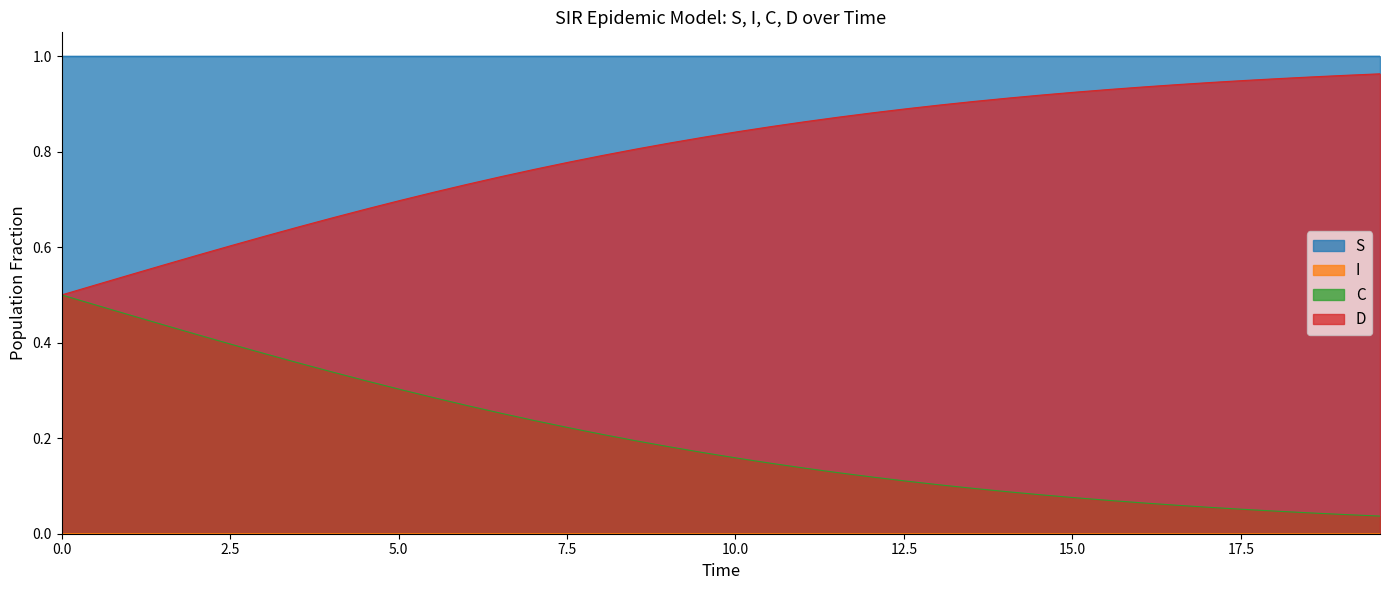

True or false: S and D intersect in this chart.

False